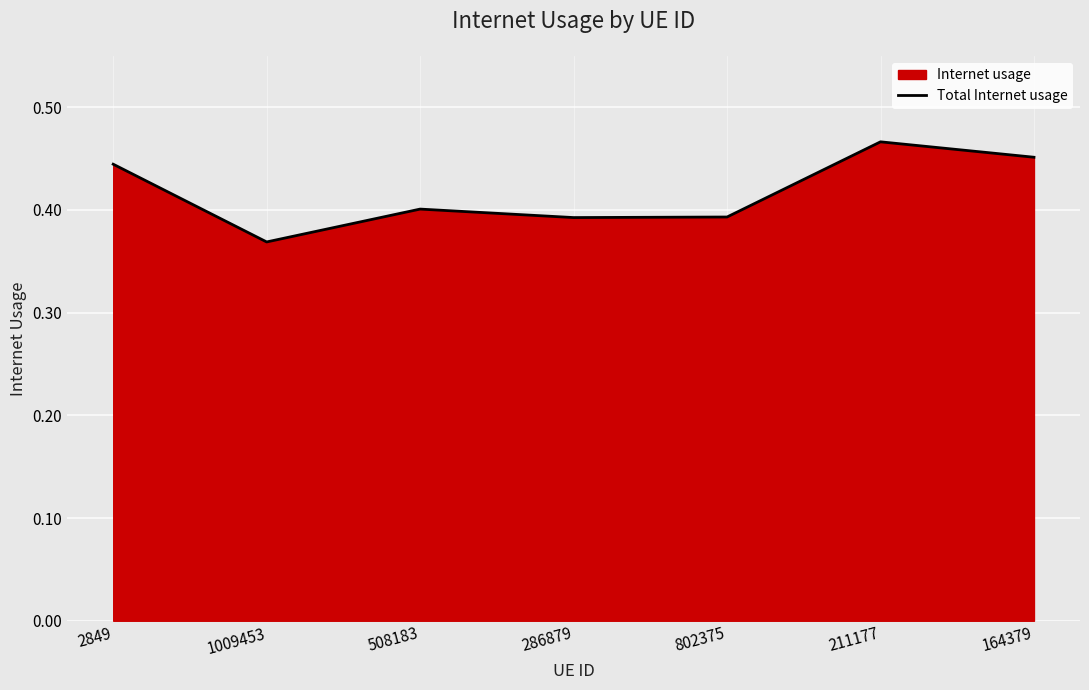

Reading right to left, what are all the values shown in this chart?

0.5	0.5	0.4	0.4	0.4	0.4	0.4